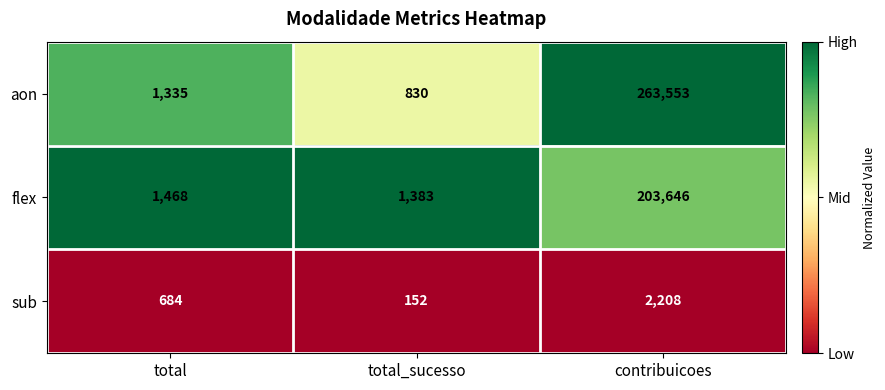

Is it true that flex equals 704 at total_sucesso?

False